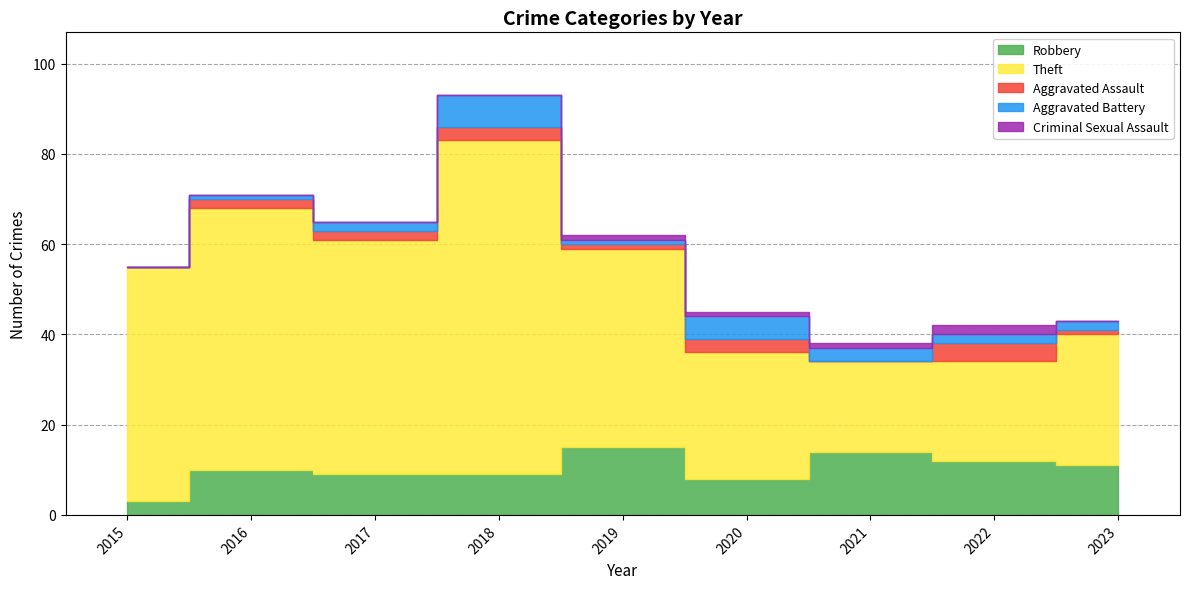

In Aggravated Assault, how many points are lower than both neighbors (excluding endpoints)?

2